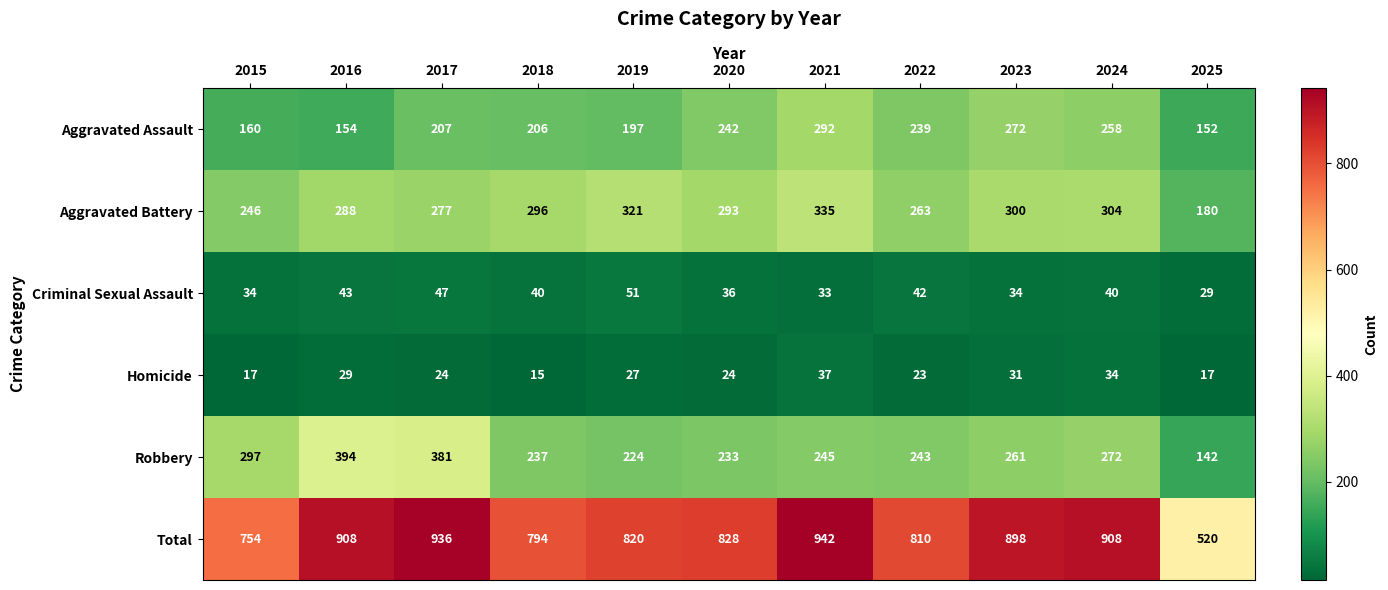

At 2019, list the series in order from smallest to largest.

Homicide, Criminal Sexual Assault, Aggravated Assault, Robbery, Aggravated Battery, Total